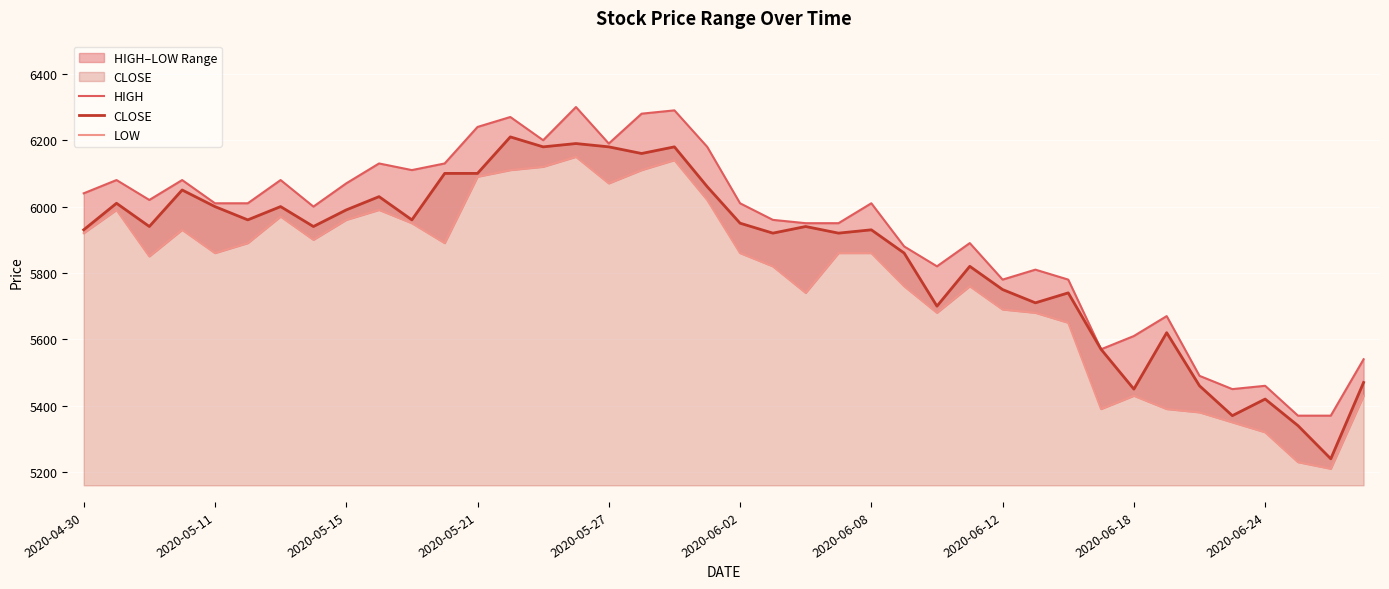

True or false: HIGH and LOW cross at least once.

False